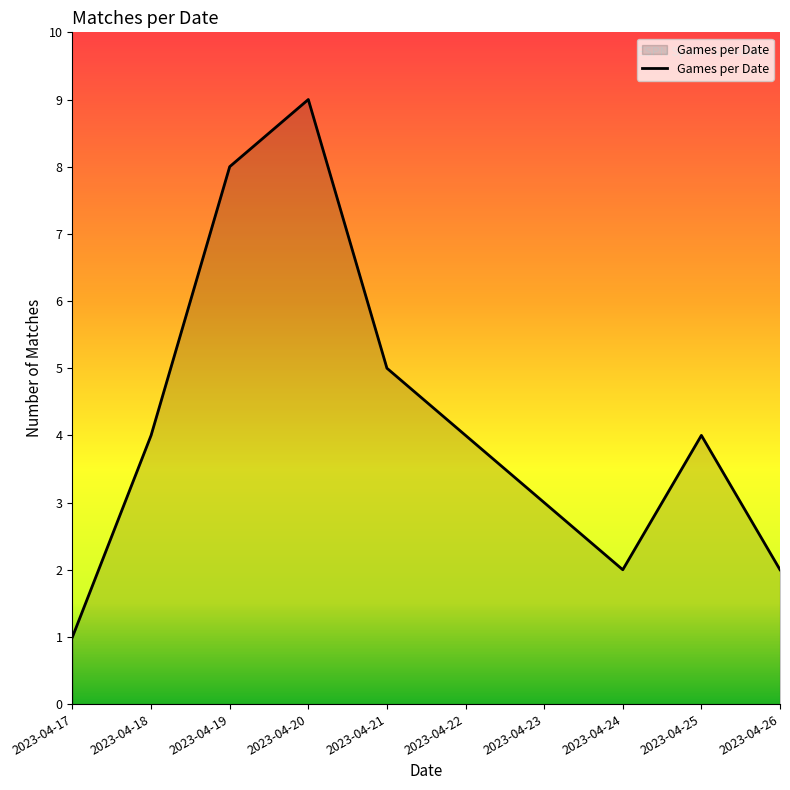

What is the change in value from 2023-04-23 to 2023-04-25?

+1